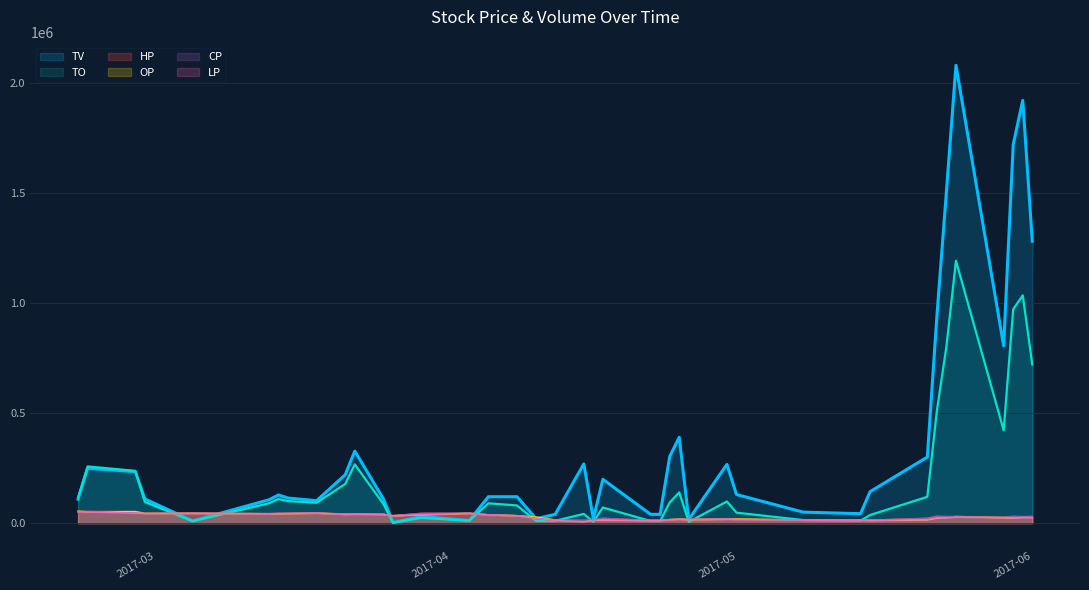

True or false: TV and TO cross at least once.

True